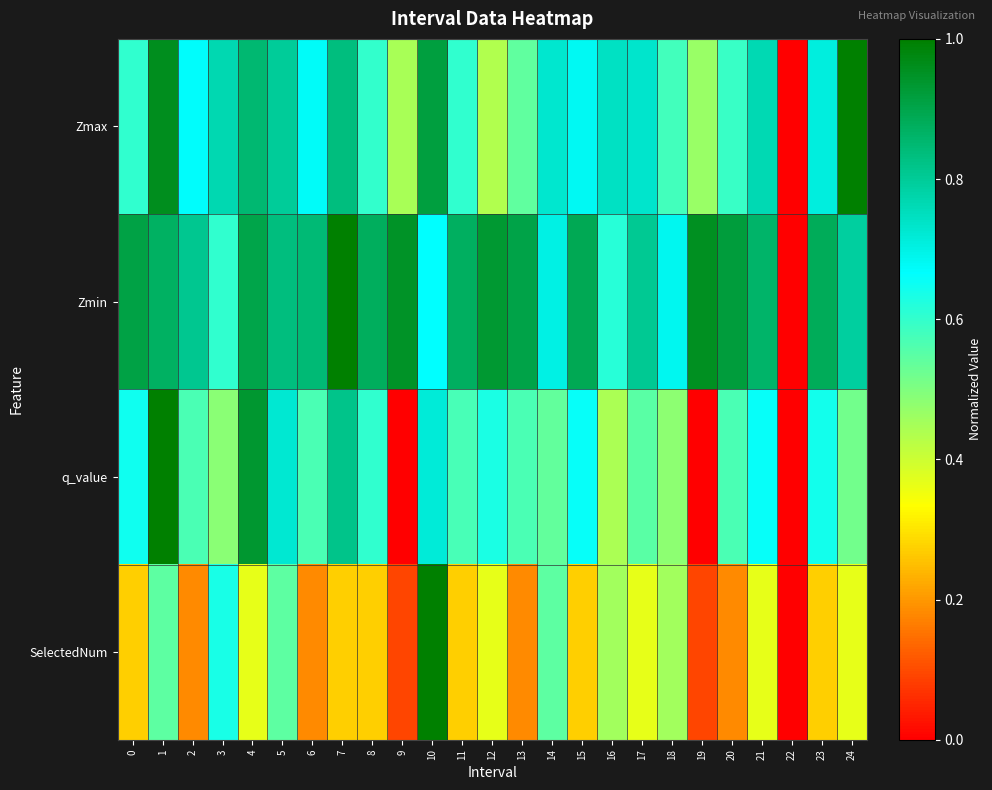

At how many categories does at least one series exceed 0?

24